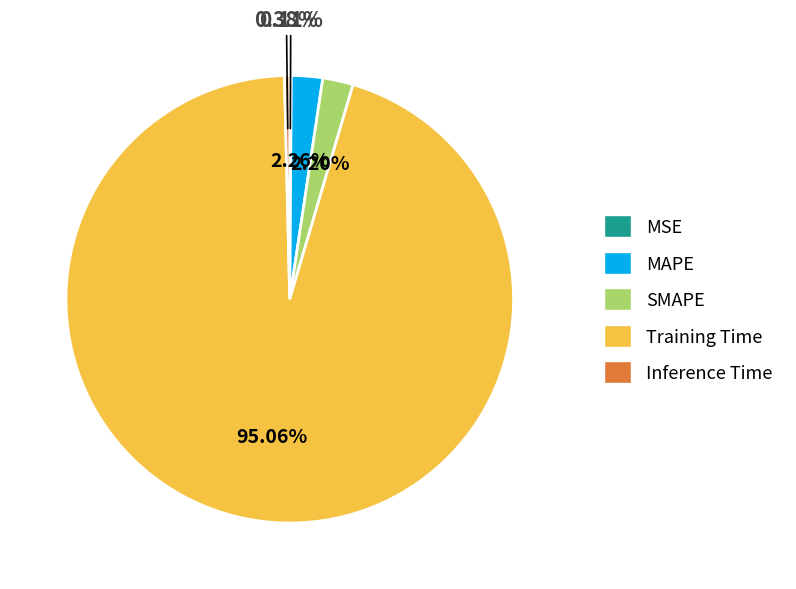

Which slice is the largest?

Training Time